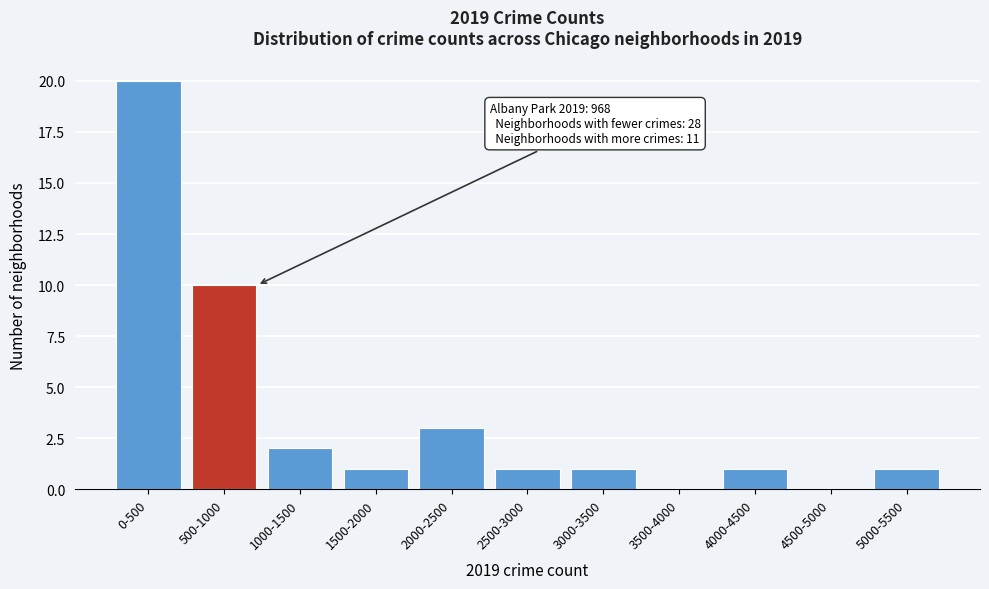

Reading right to left, list all the values displayed in this chart.

5000-5500=1	4500-5000=0	4000-4500=1	3500-4000=0	3000-3500=1	2500-3000=1	2000-2500=3	1500-2000=1	1000-1500=2	500-1000=10	0-500=20